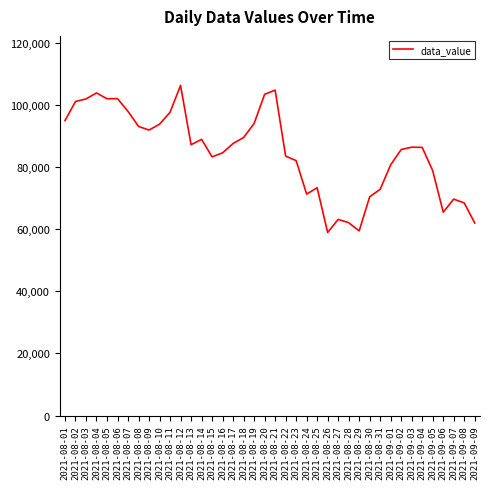

What is the maximum value shown in the chart?

106311.0